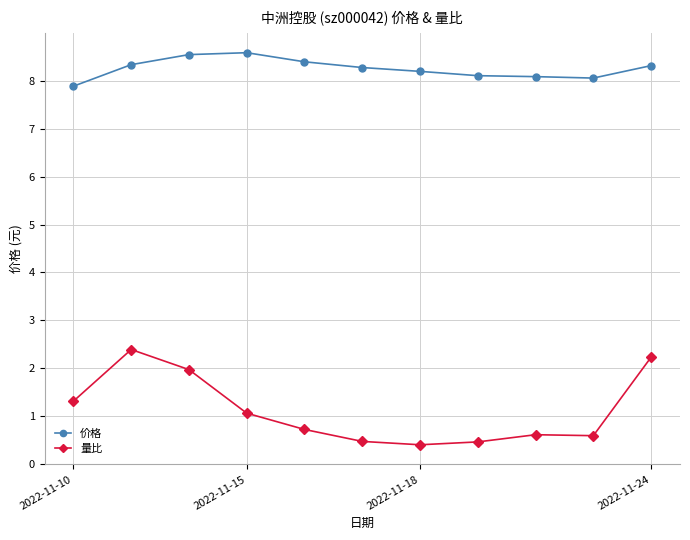

True or false: 价格 and 量比 intersect in this chart.

False